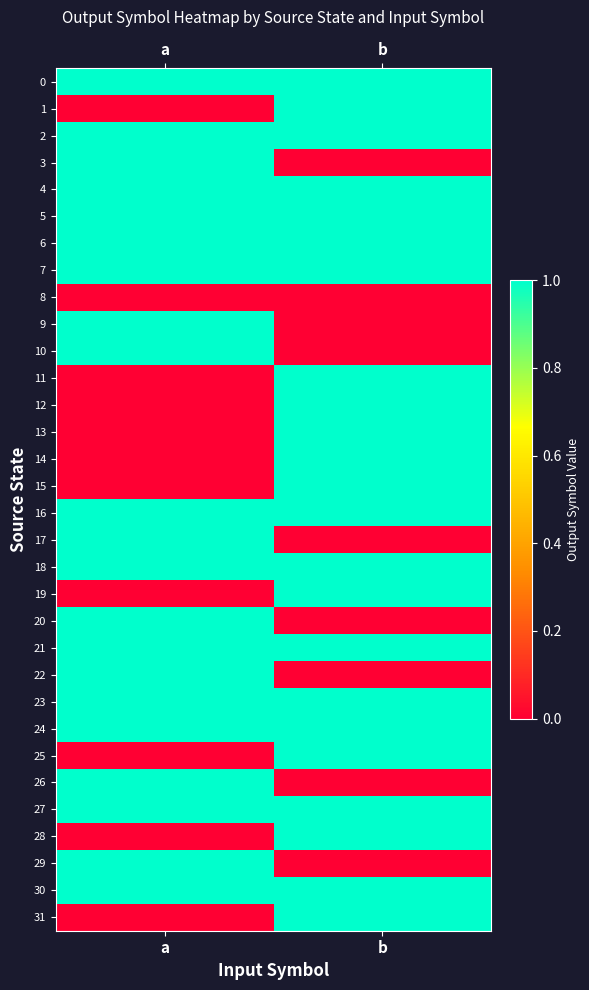

Reading right to left, list all the values displayed in this chart.

0: b=1	a=1
1: b=1	a=0
2: b=1	a=1
3: b=0	a=1
4: b=1	a=1
5: b=1	a=1
6: b=1	a=1
7: b=1	a=1
8: b=0	a=0
9: b=0	a=1
10: b=0	a=1
11: b=1	a=0
12: b=1	a=0
13: b=1	a=0
14: b=1	a=0
15: b=1	a=0
16: b=1	a=1
17: b=0	a=1
18: b=1	a=1
19: b=1	a=0
20: b=0	a=1
21: b=1	a=1
22: b=0	a=1
23: b=1	a=1
24: b=1	a=1
25: b=1	a=0
26: b=0	a=1
27: b=1	a=1
28: b=1	a=0
29: b=0	a=1
30: b=1	a=1
31: b=1	a=0